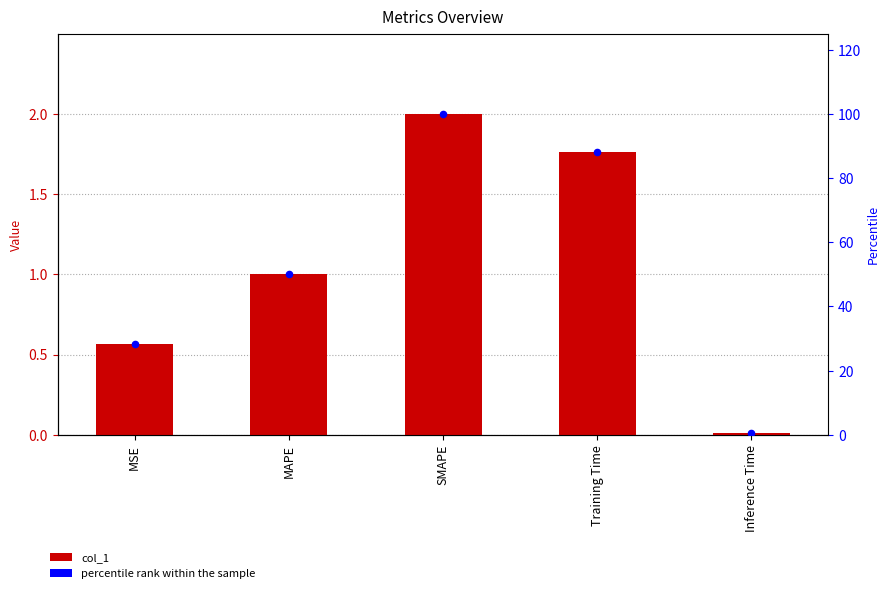

Which series contains the highest Y value?

percentile rank within the sample